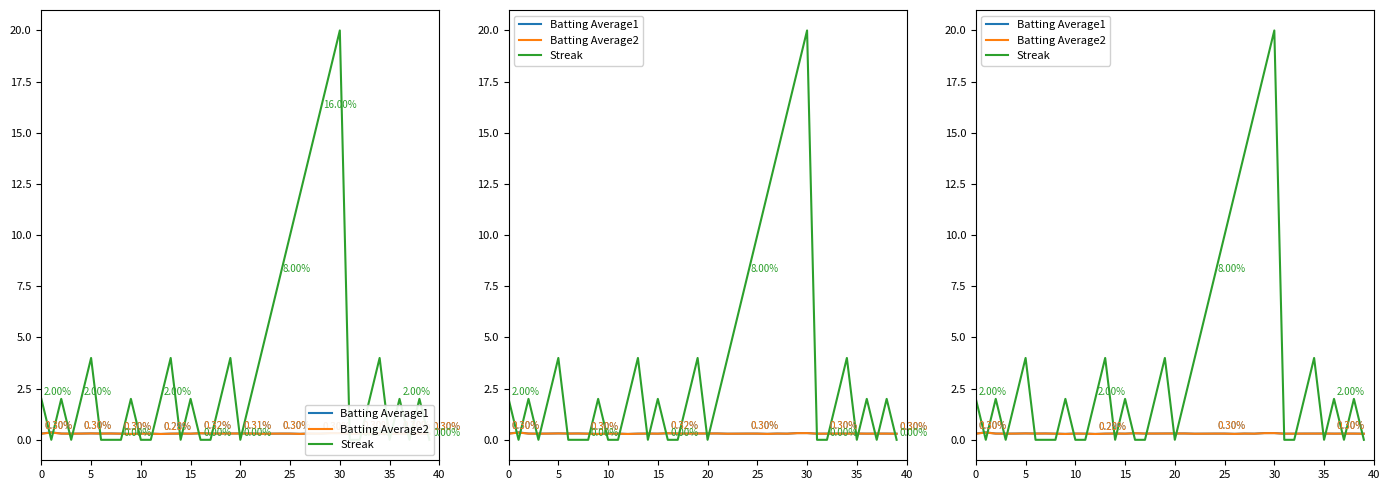

True or false: Batting Average2 and Batting Average1 intersect in this chart.

False